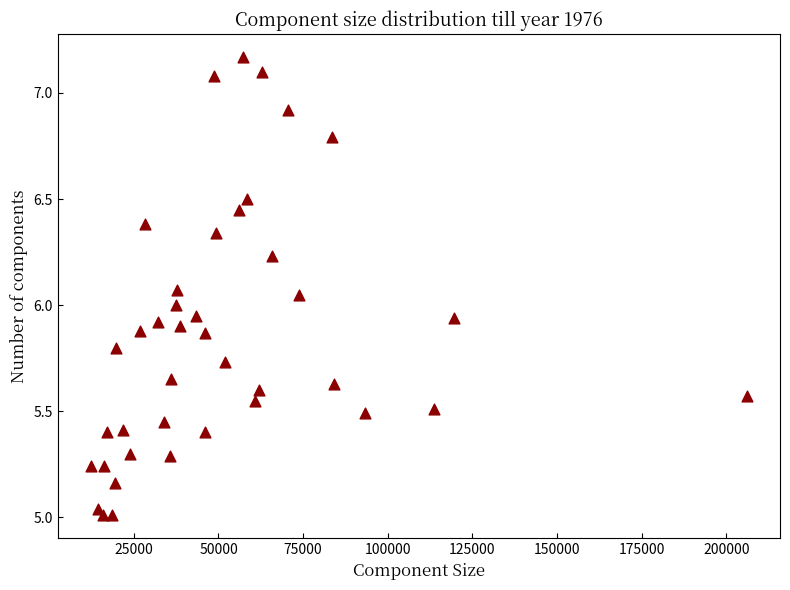

What is the range of X values (max minus min)?

193940.0